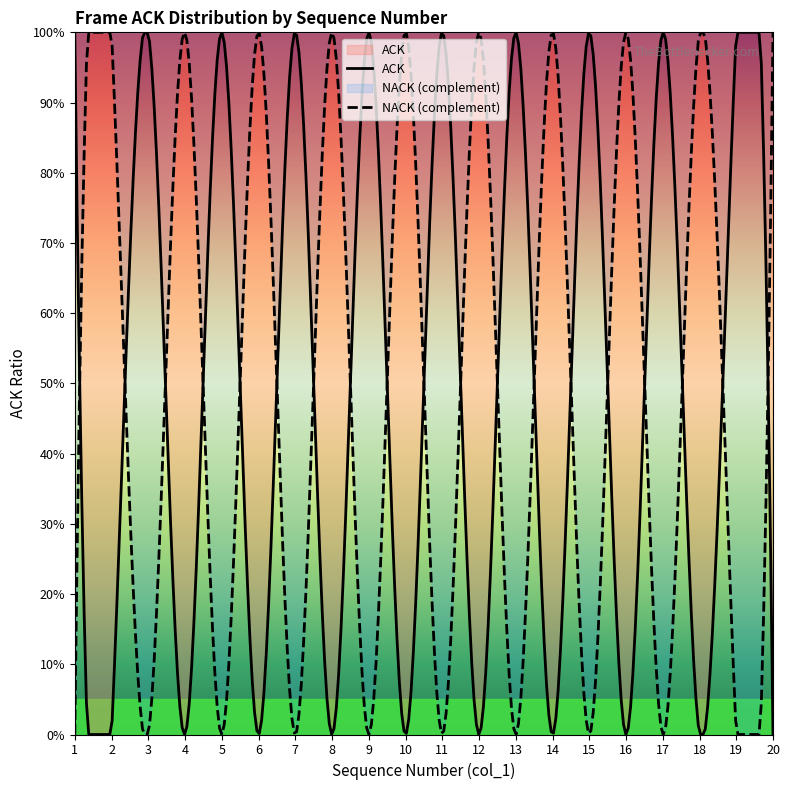

Count the number of categories in the chart.

20